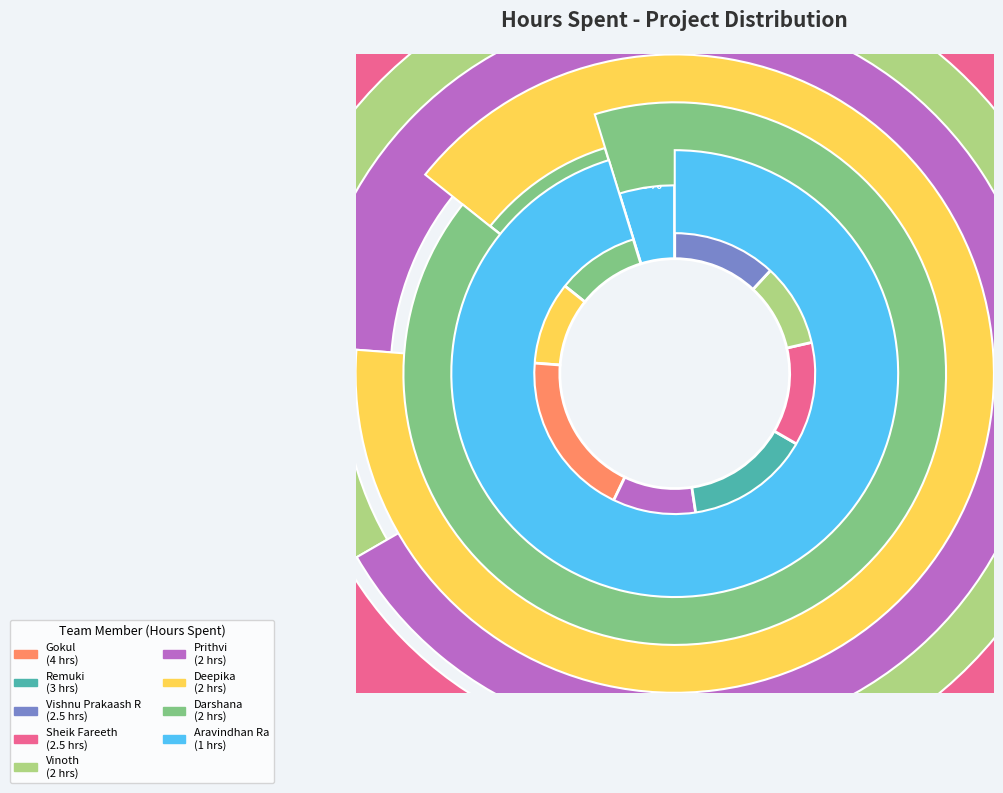

How many segments does this pie chart have?

9